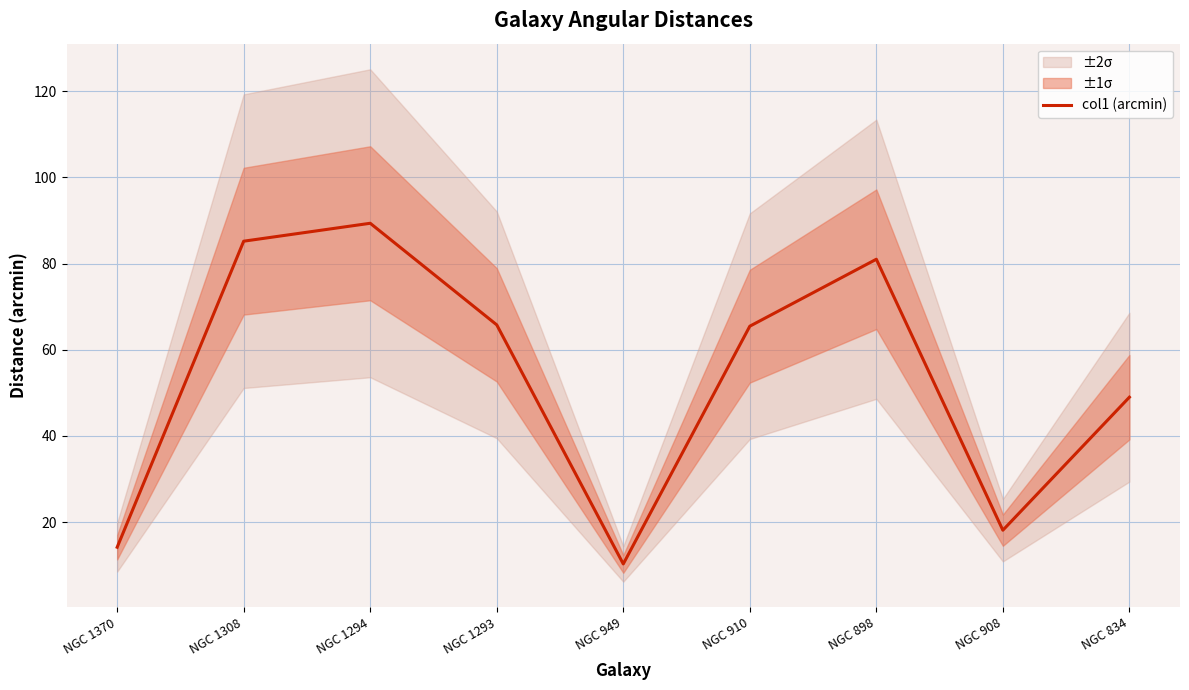

Reading left to right, what are all the values shown in this chart?

NGC 1370=14.2	NGC 1308=85.2	NGC 1294=89.3	NGC 1293=65.8	NGC 949=10.3	NGC 910=65.5	NGC 898=81.0	NGC 908=18.1	NGC 834=49.0